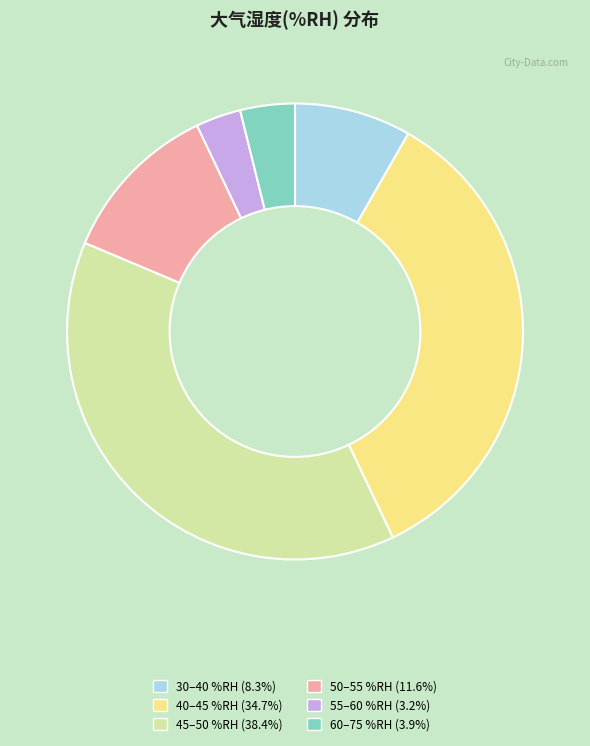

Is there any slice that represents more than half of the pie?

No